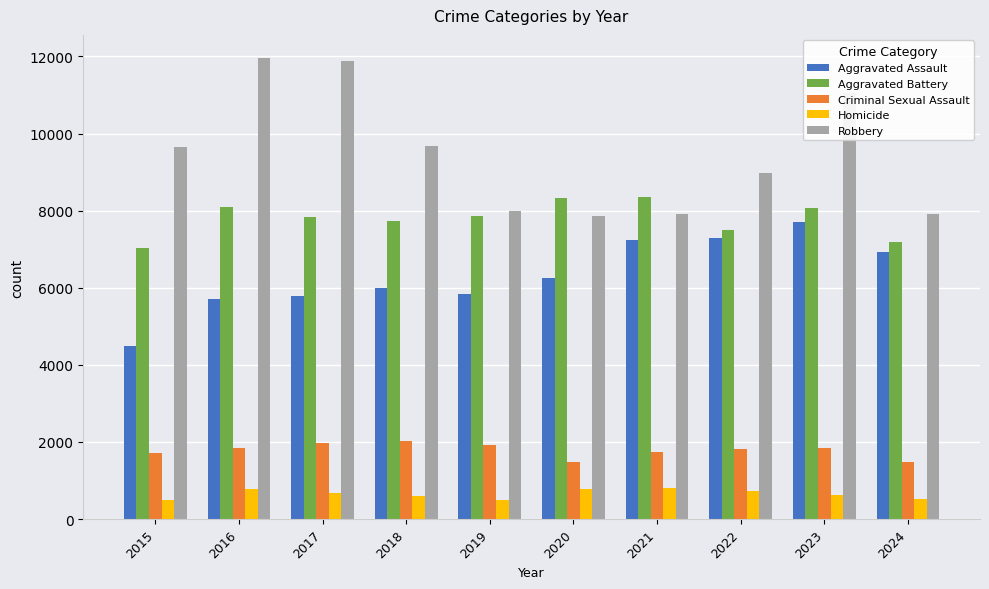

List the series in order of their peak value, lowest first.

Homicide, Criminal Sexual Assault, Aggravated Assault, Aggravated Battery, Robbery